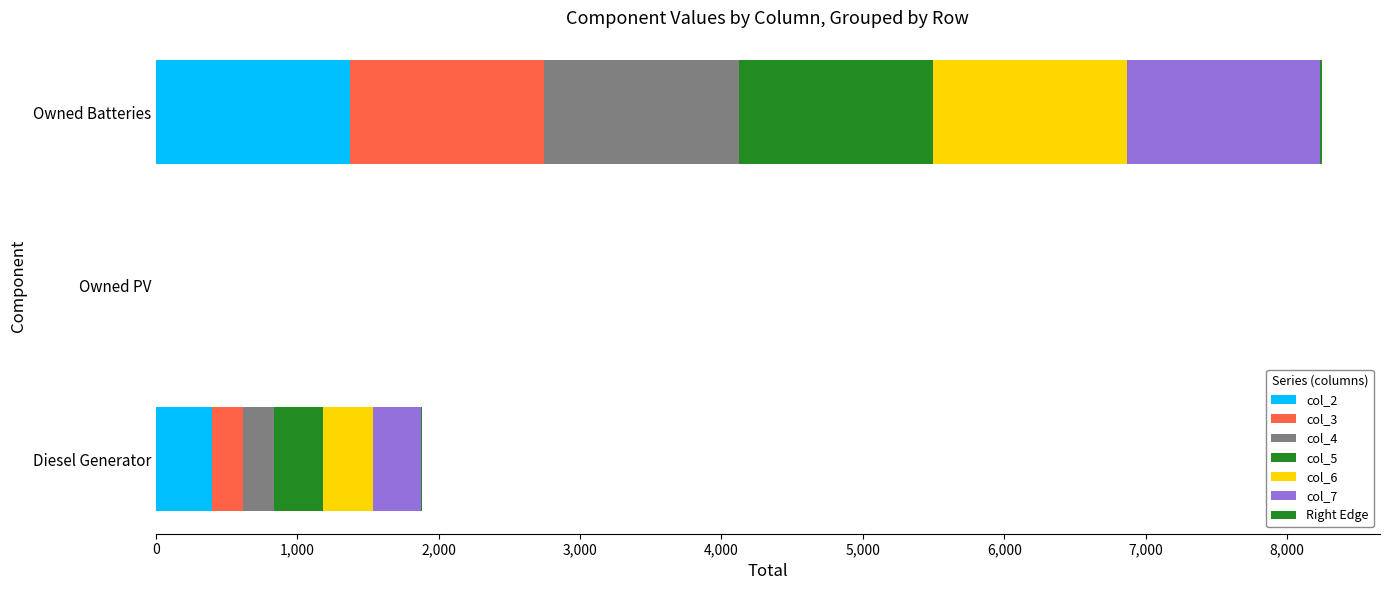

How many bars are there in each group?

6